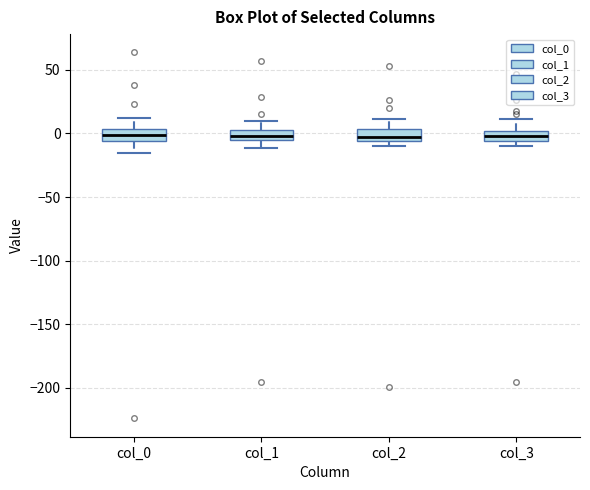

Where does the upper whisker of the box for col_0 end on the y-axis? The values are not printed on the chart, so give them approximately, as read against the axis.

10